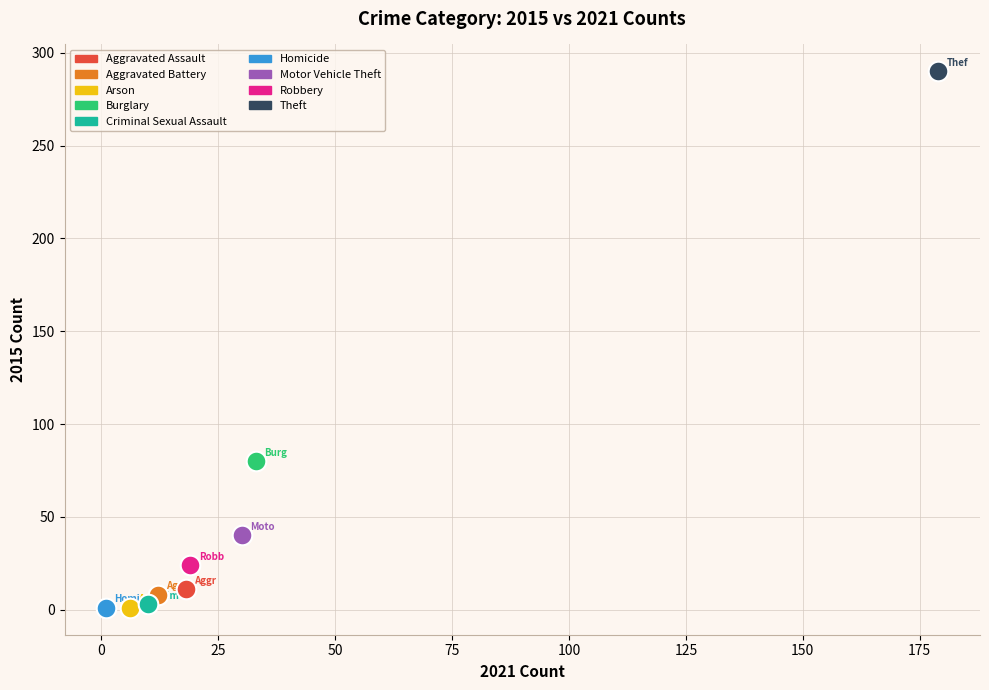

What are all the series names shown in the legend?

Aggravated Assault, Aggravated Battery, Arson, Burglary, Criminal Sexual Assault, Homicide, Motor Vehicle Theft, Robbery, Theft